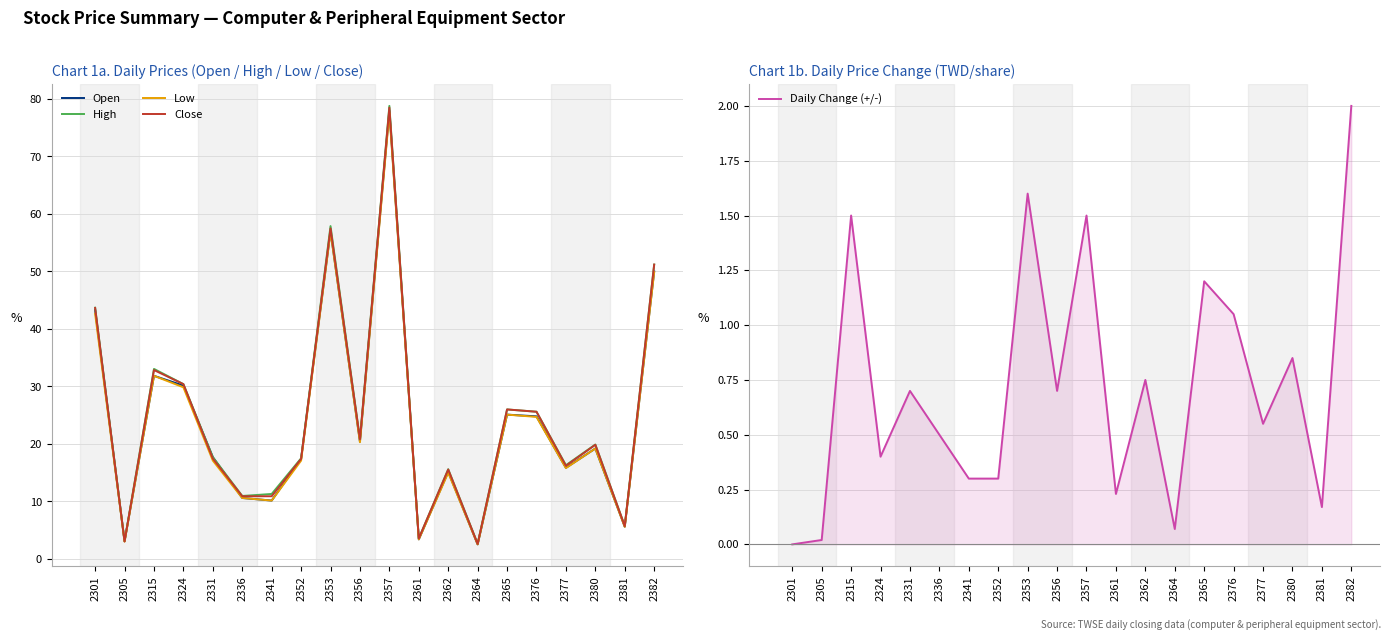

What is the total value across all series at 2331?

70.7